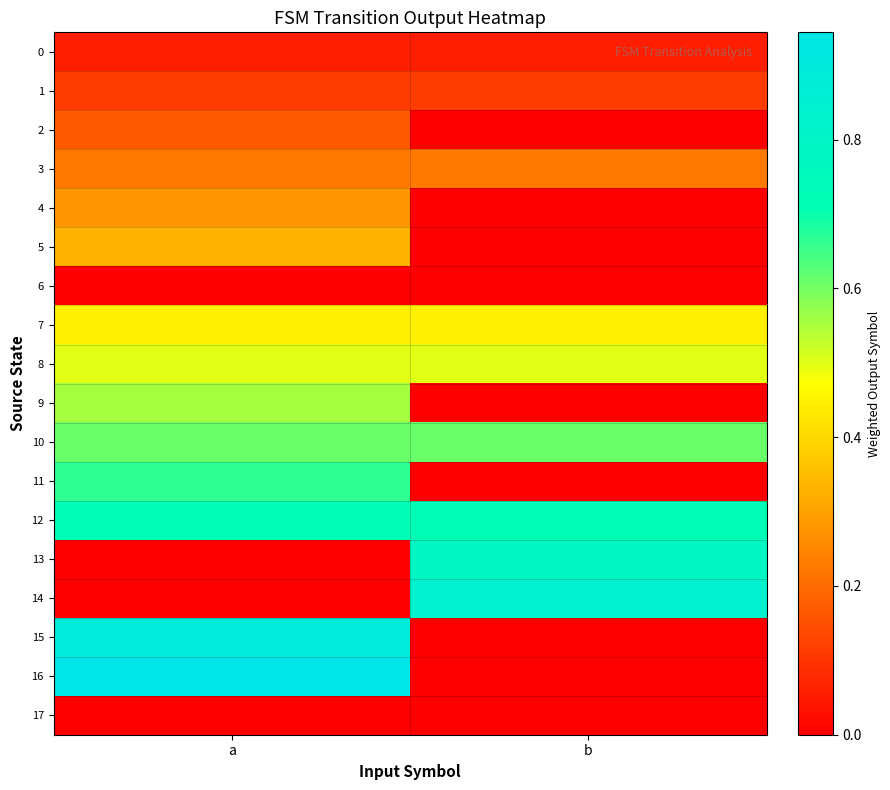

Which series changed the most between a and b?

16